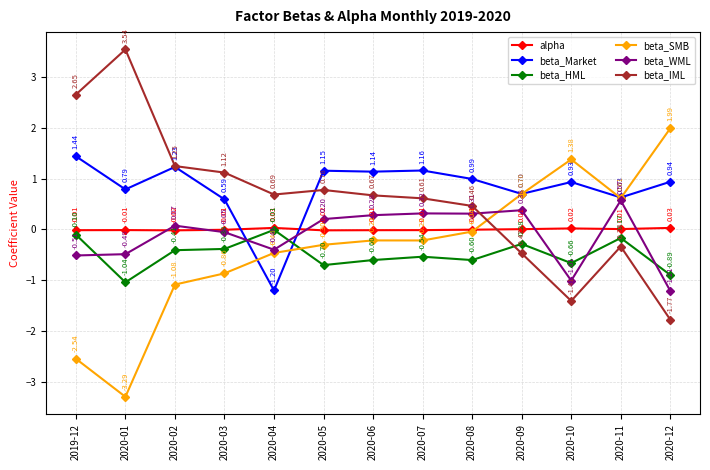

Between 2020-07 and 2020-08, which series saw the biggest shift?

beta_SMB